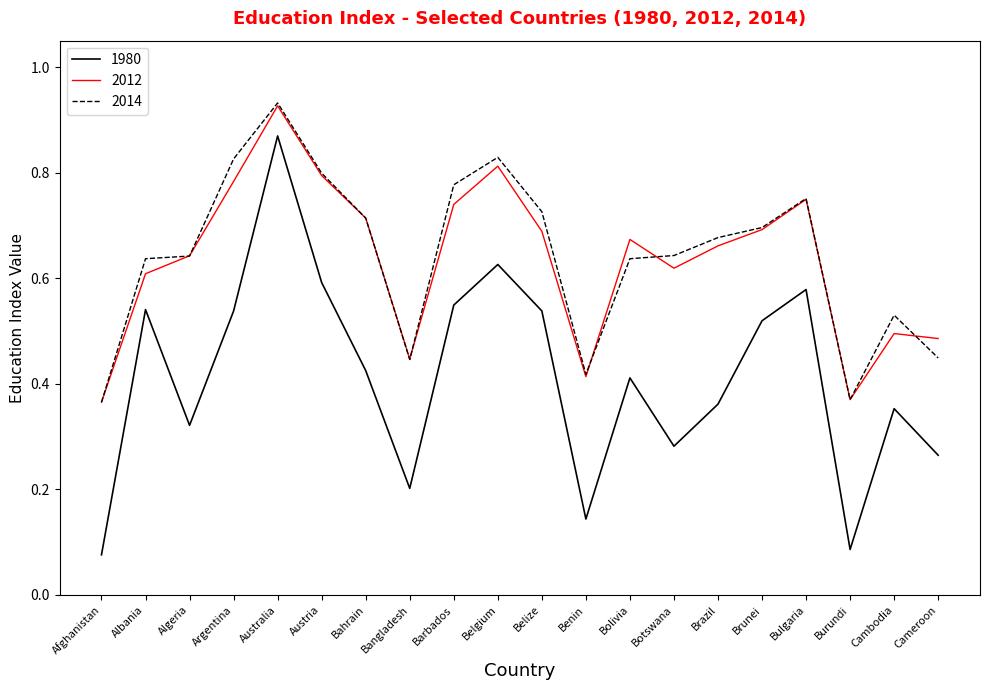

Which label corresponds to the largest value in the chart?

Australia